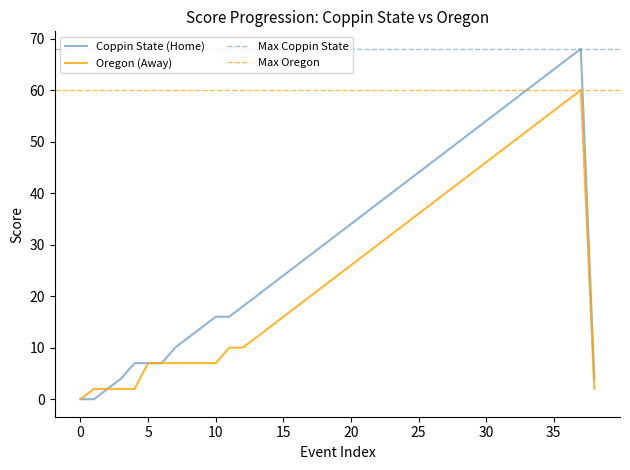

Does the chart have visible grid lines?

No